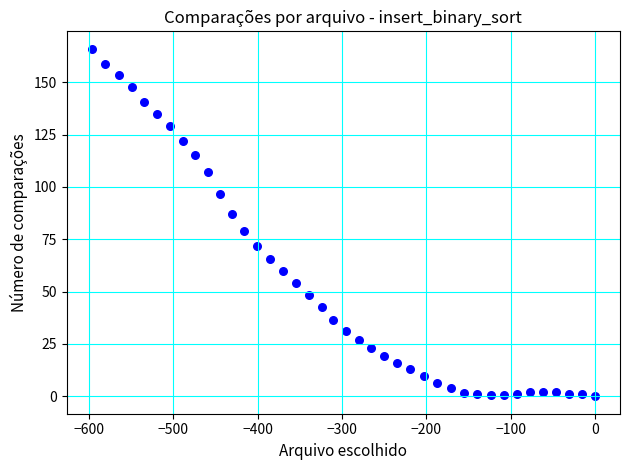

What is the range of X values (max minus min)?

596.7